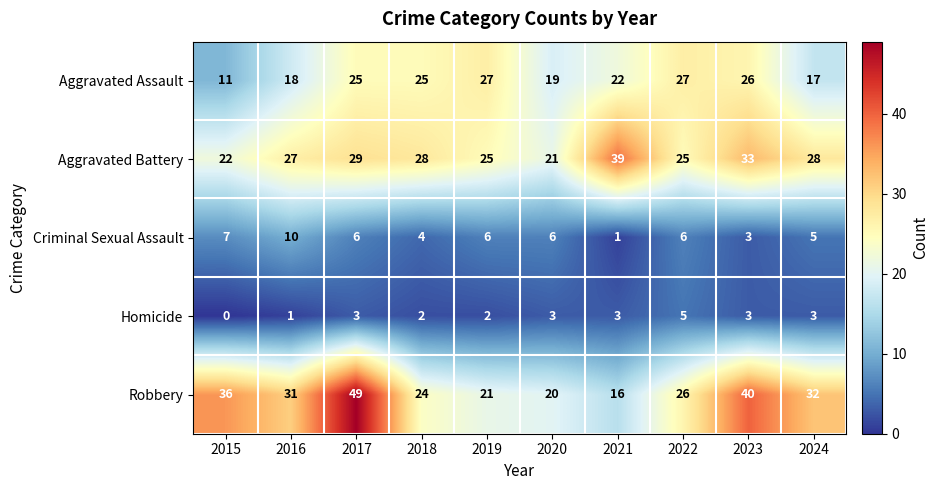

Rank the series at 2024 from highest to lowest value.

Robbery, Aggravated Battery, Aggravated Assault, Criminal Sexual Assault, Homicide